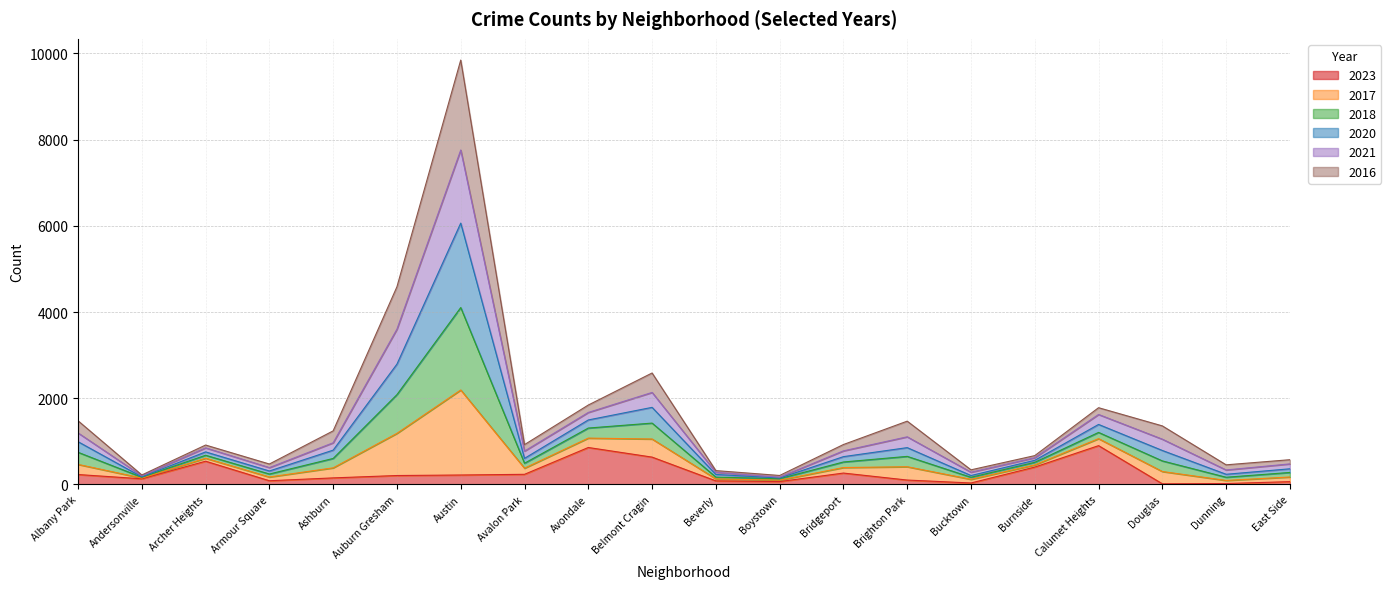

What is the difference between the maximum and minimum values in the 2023 series?

885